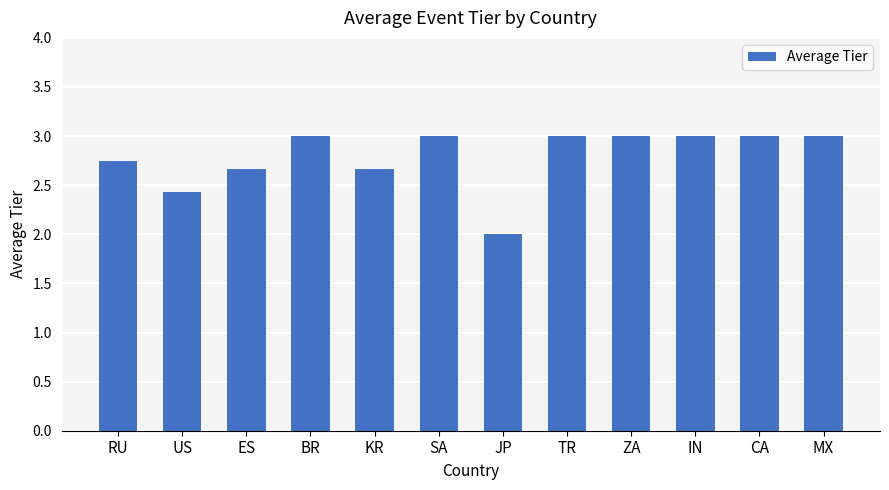

What is the sum of the values at JP and US?

4.4